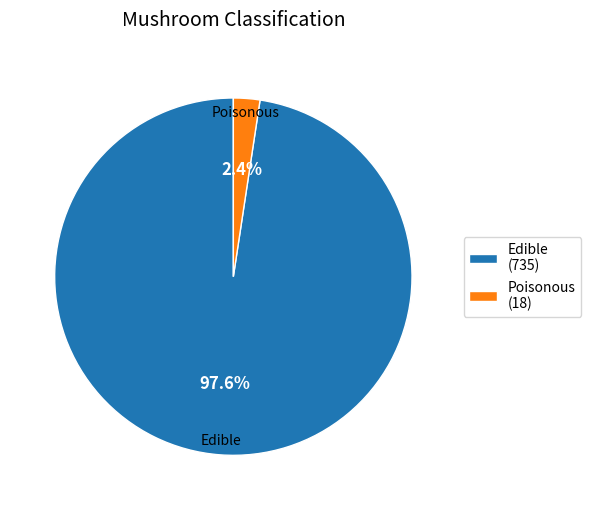

Does Poisonous (18) represent more than half of the total?

No